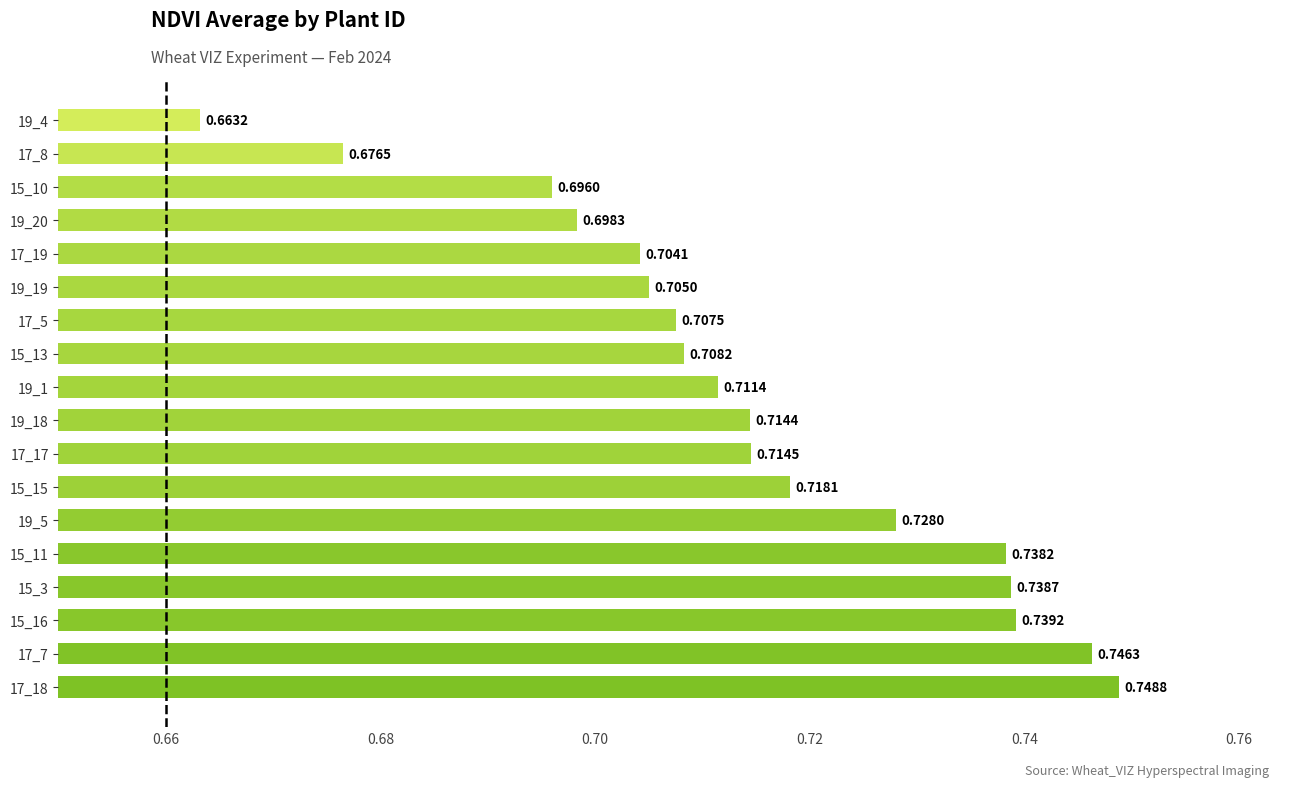

What is the sum of the values at 15_15 and 15_13?

1.4